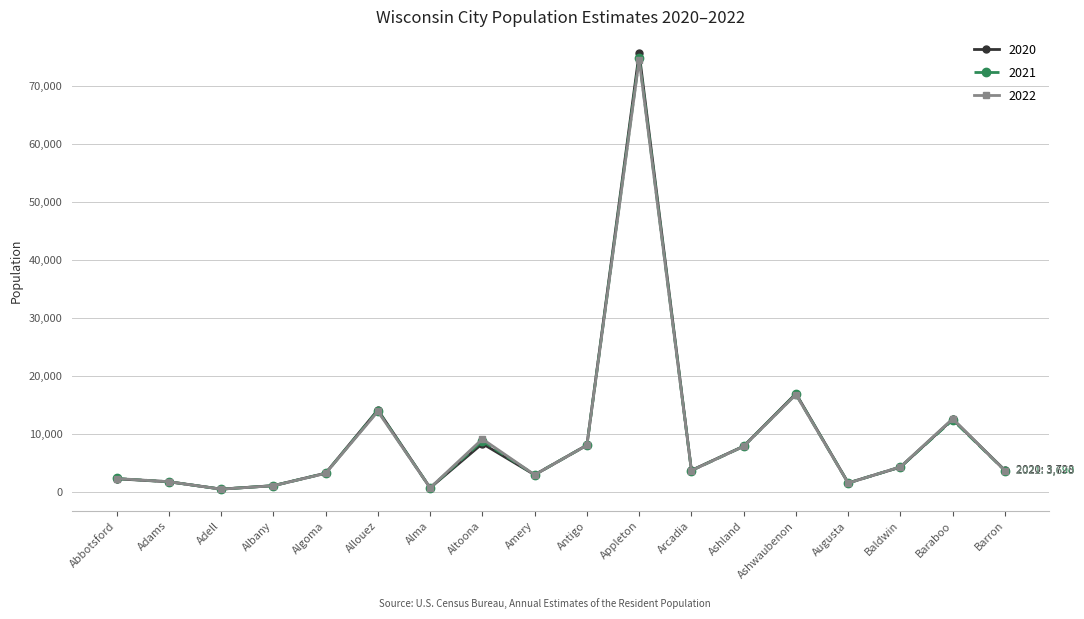

How many series are shown in this chart?

3